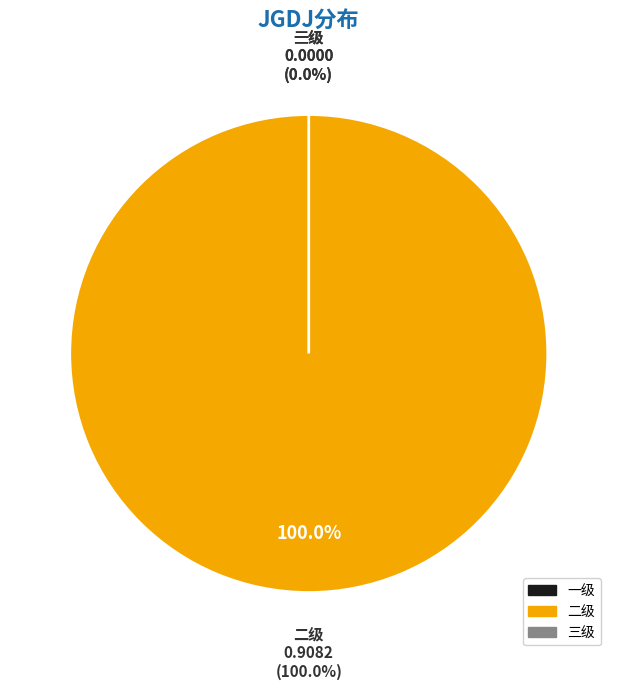

To the nearest percent, what is the combined percentage of 二级 and 三级?

100%